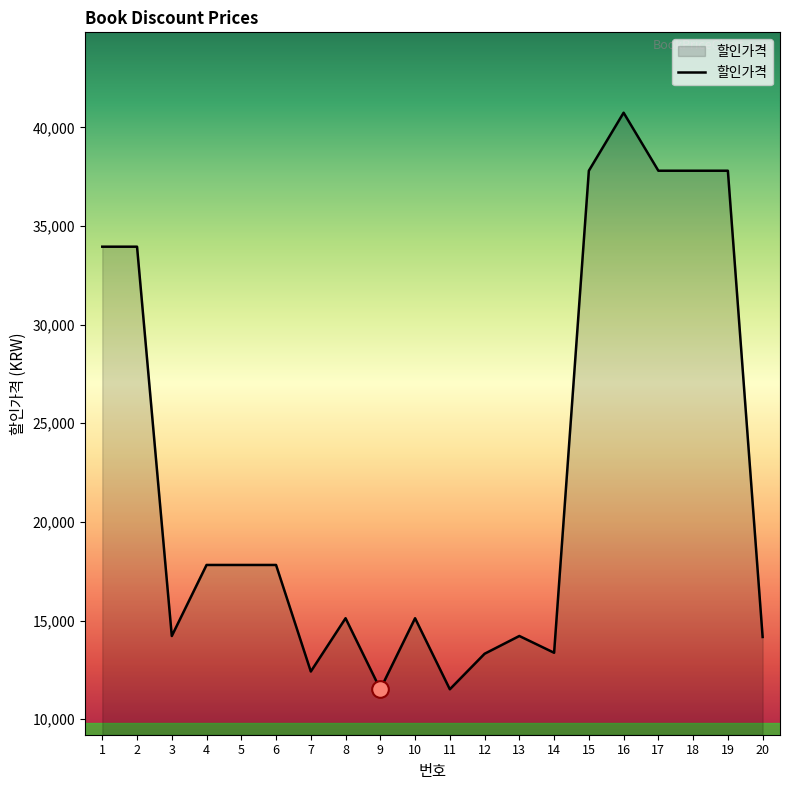

What is the maximum value shown in the chart?

40740